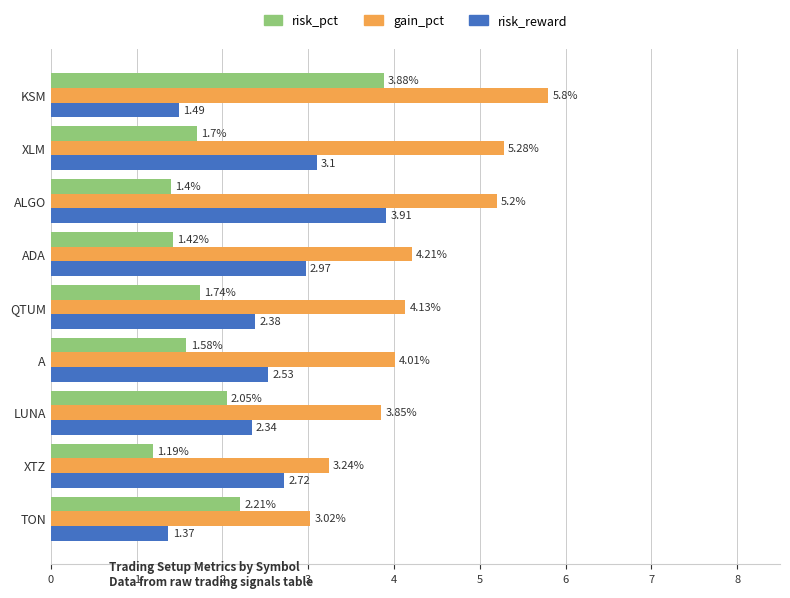

At which label does risk_reward reach its peak?

ALGO